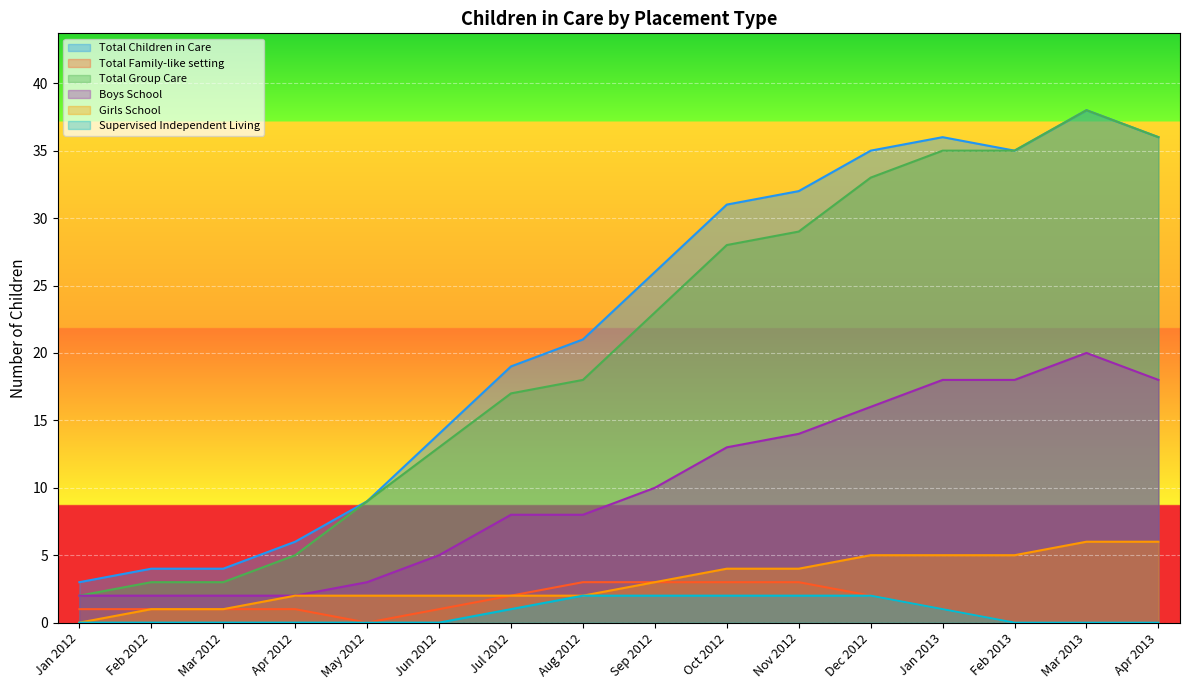

What is the average value of the Total Group Care series?

20